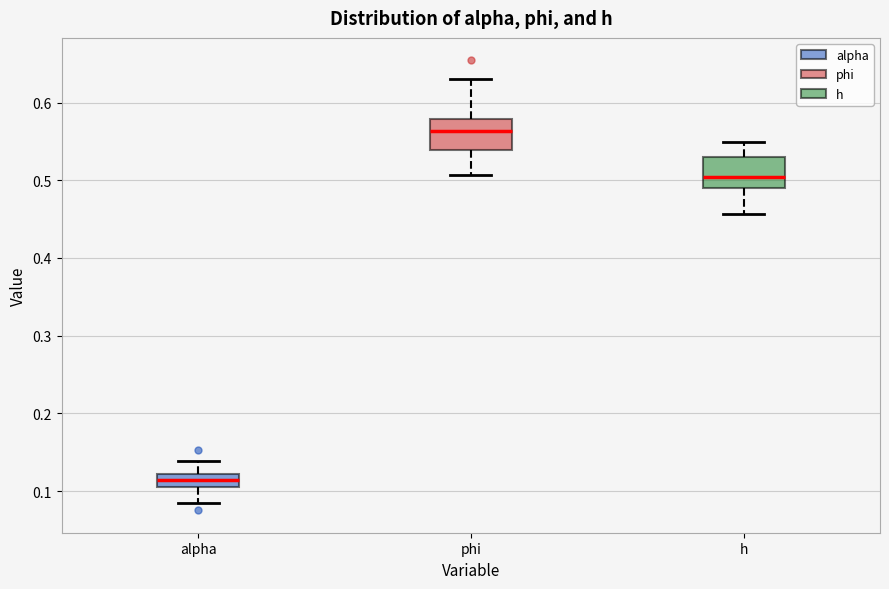

Reading left to right, transcribe this box plot: for each box, give where its median line is, the range the box spans, and where its two whiskers end, as read against the y-axis. The values are not printed on the chart, so give them approximately, as read against the axis.

alpha: median 0.11 (inside the box), box 0.11 to 0.12, whiskers 0.09 to 0.14
phi: median 0.56, box 0.54 to 0.58, whiskers 0.51 to 0.63
h: median 0.50, box 0.49 to 0.53, whiskers 0.46 to 0.55